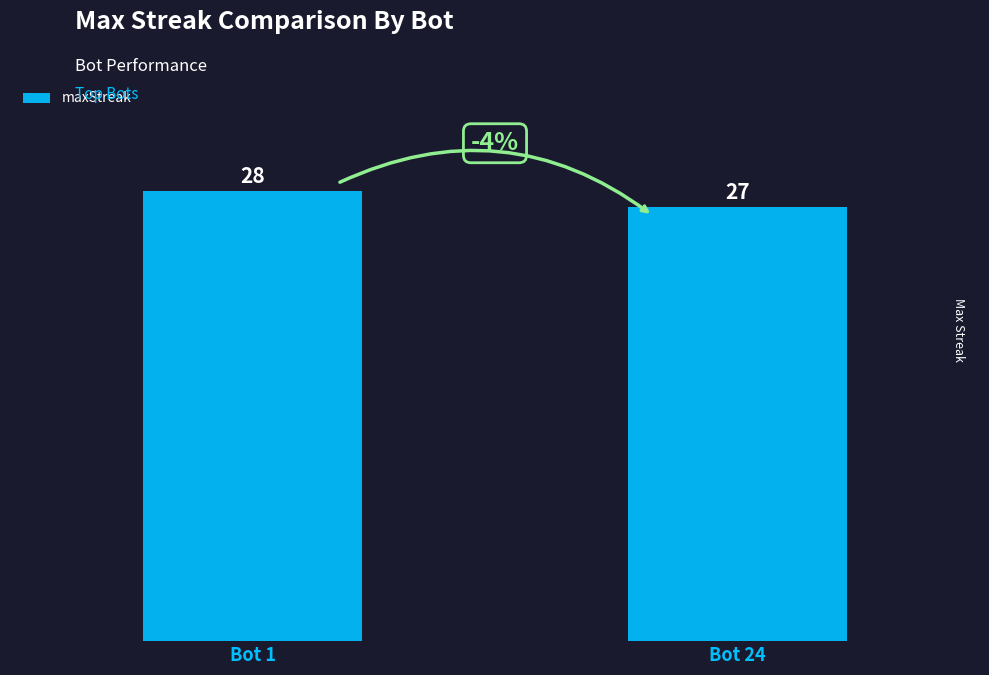

List the labels in order of value, smallest first.

Bot 24, Bot 1